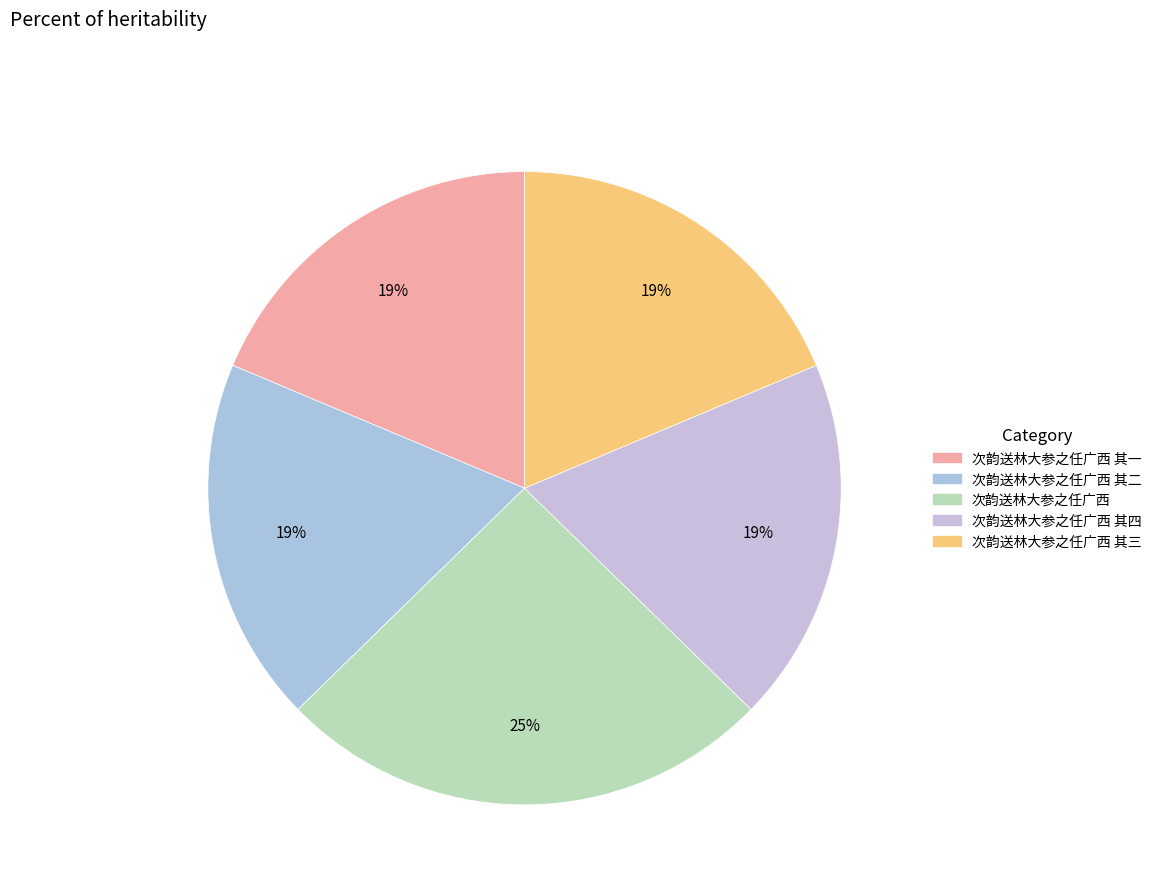

What is the smallest slice in the pie chart?

次韵送林大参之任广西 其一